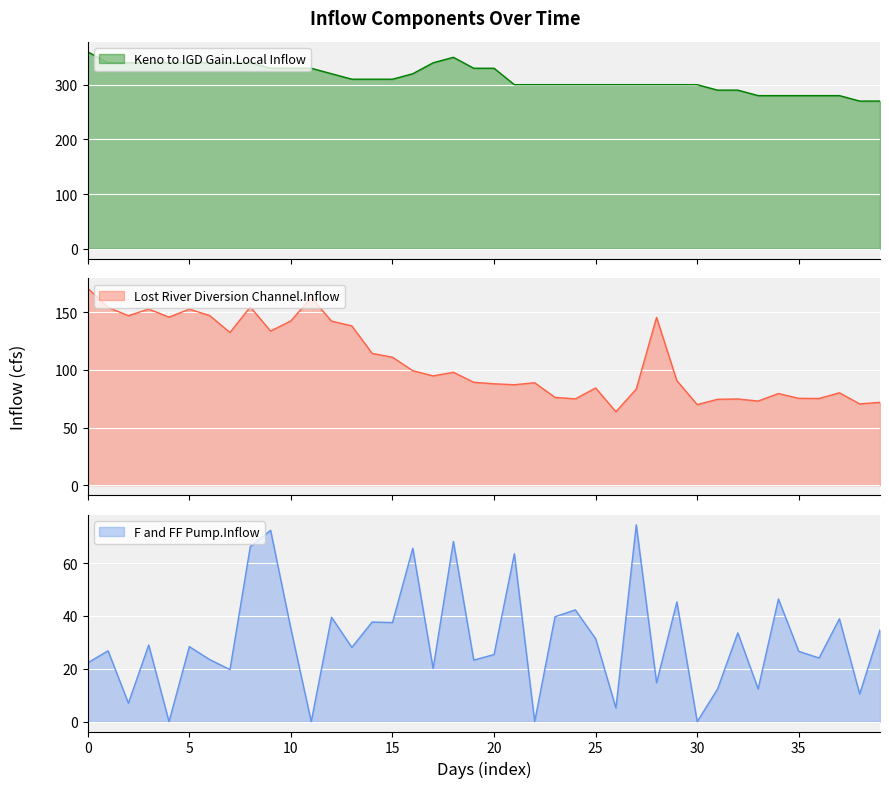

True or false: Keno to IGD Gain.Local Inflow and Lost River Diversion Channel.Inflow cross at least once.

False